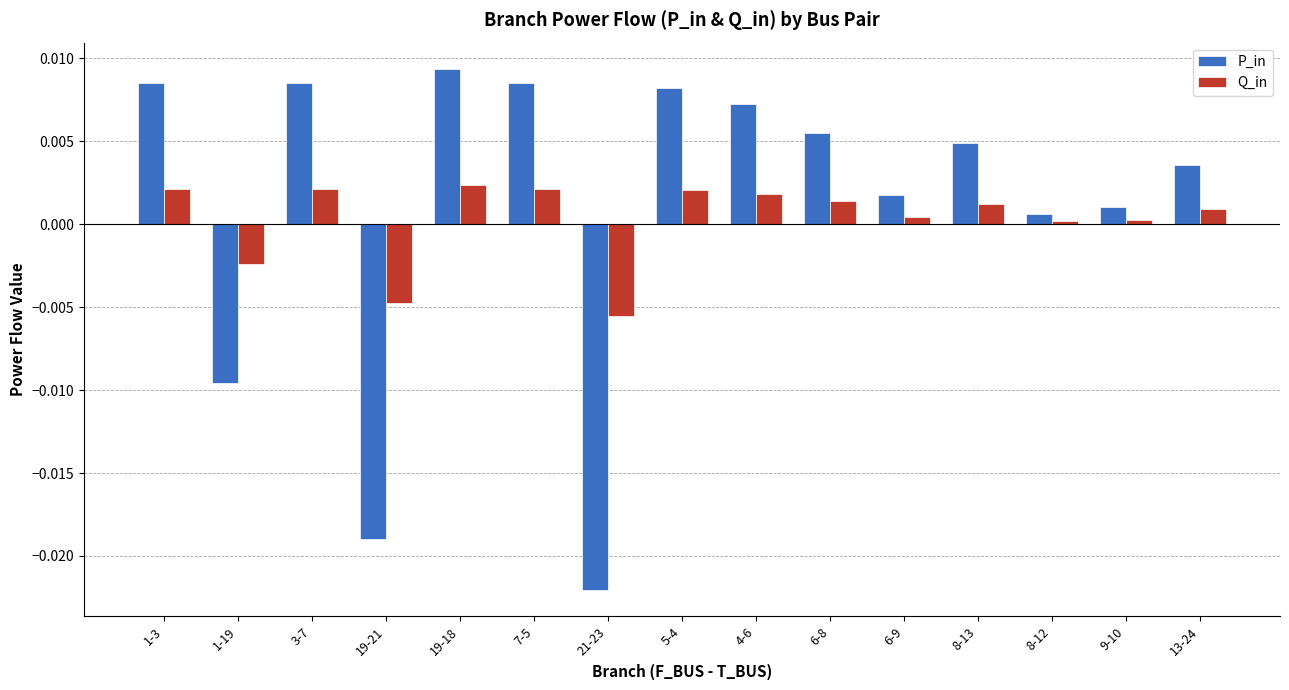

How many bars are there in total?

30